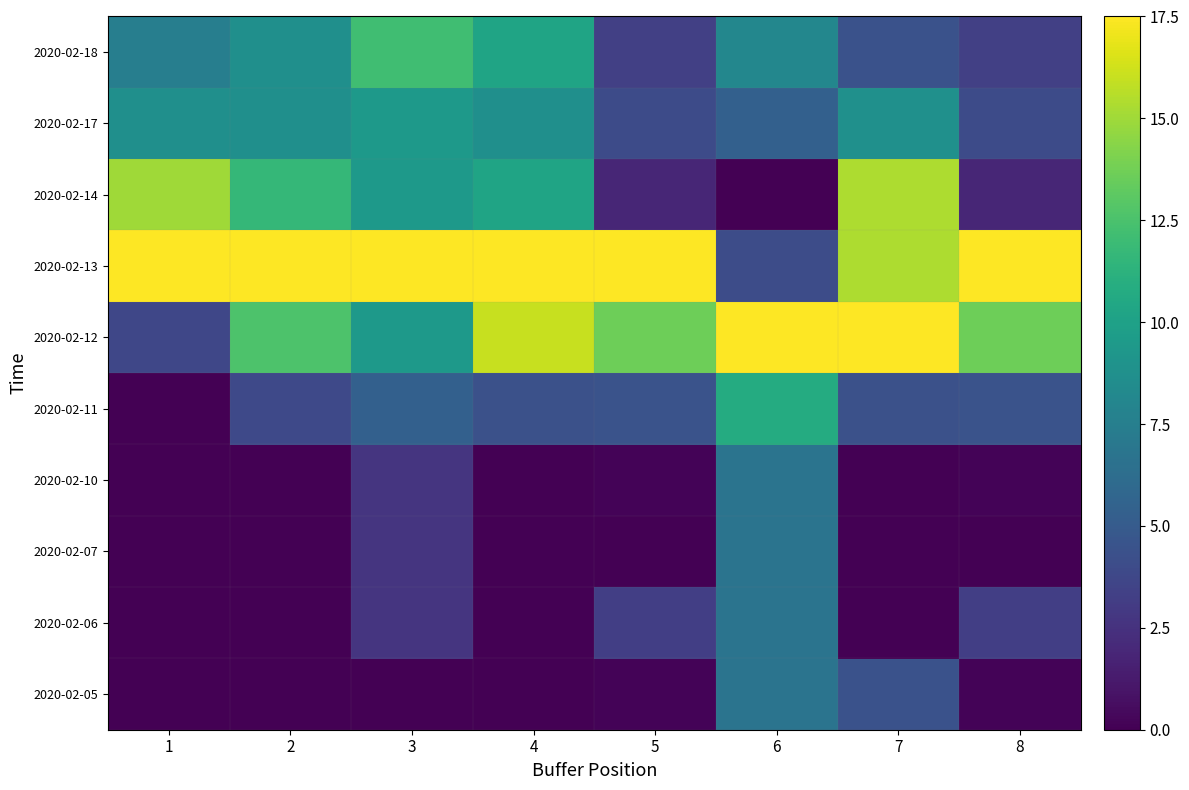

Which series changed the most between 3 and 7?

2020-02-12